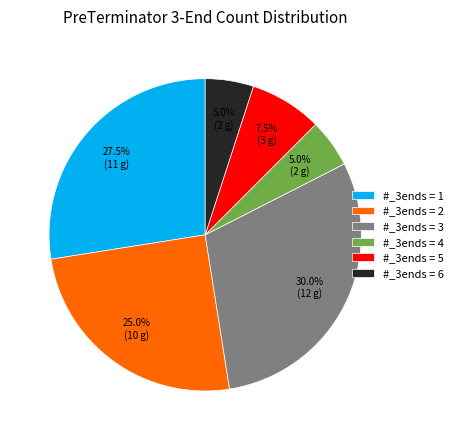

Which has a higher value, #_3ends = 3 or #_3ends = 4?

#_3ends = 3